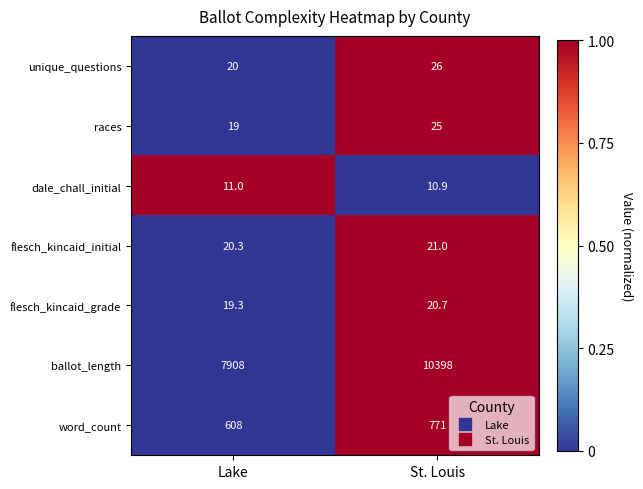

What is the total value across all series at Lake?

8605.6